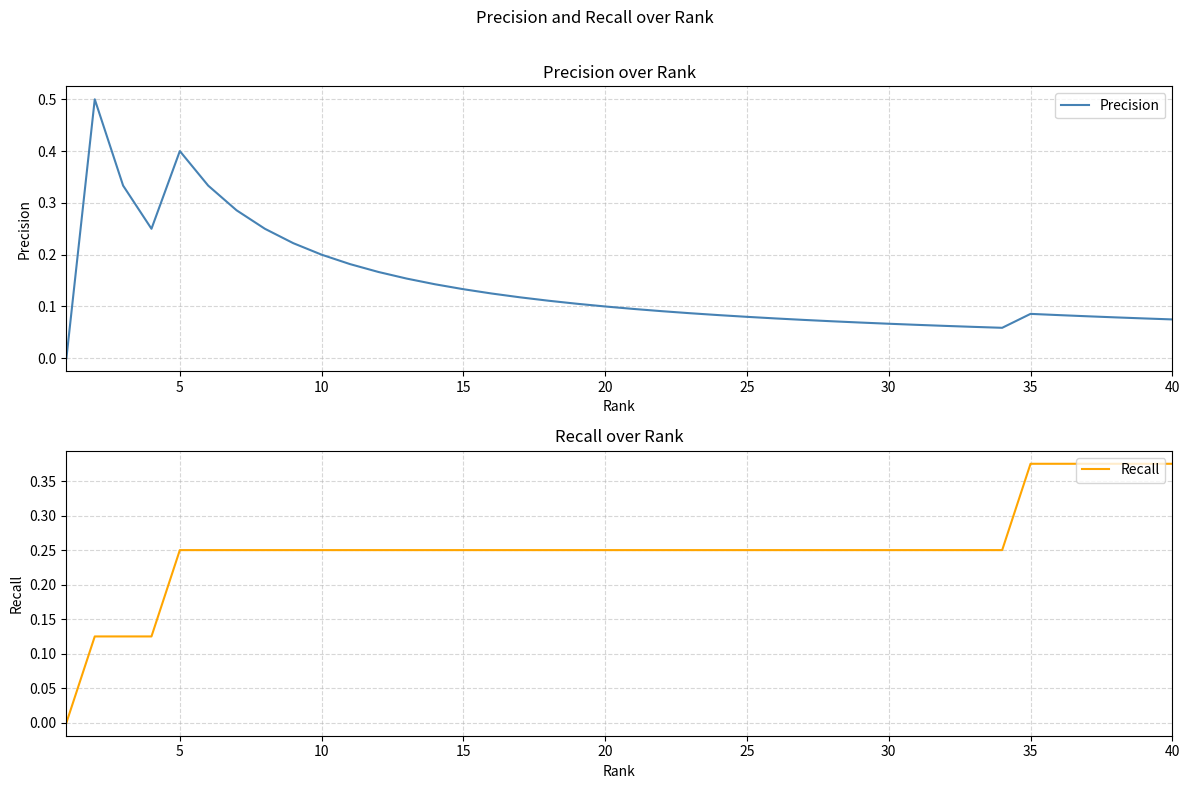

The value of Precision at 10 is 0.2. True or false?

True